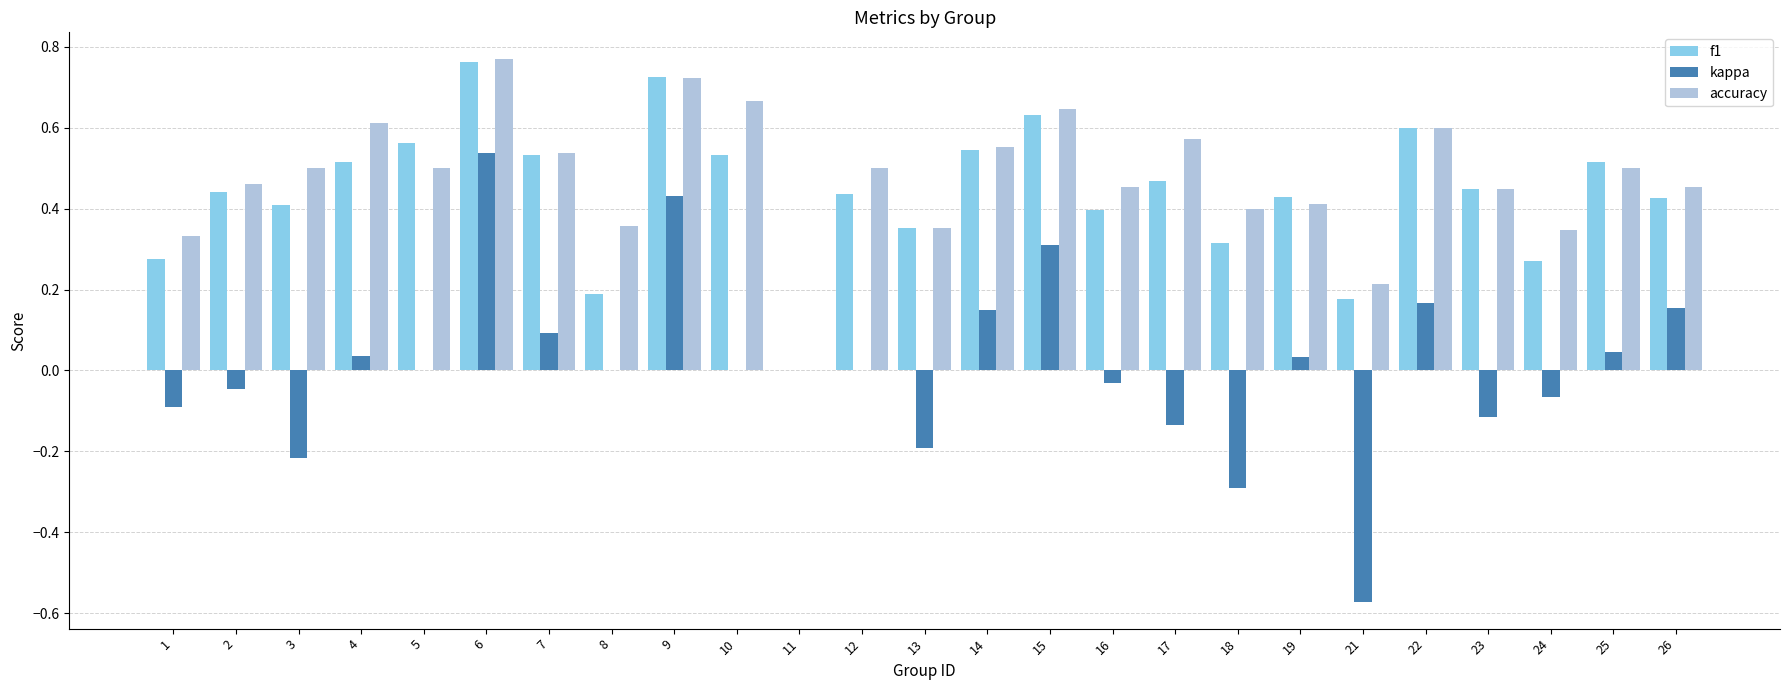

Which label corresponds to the largest value in the chart?

6